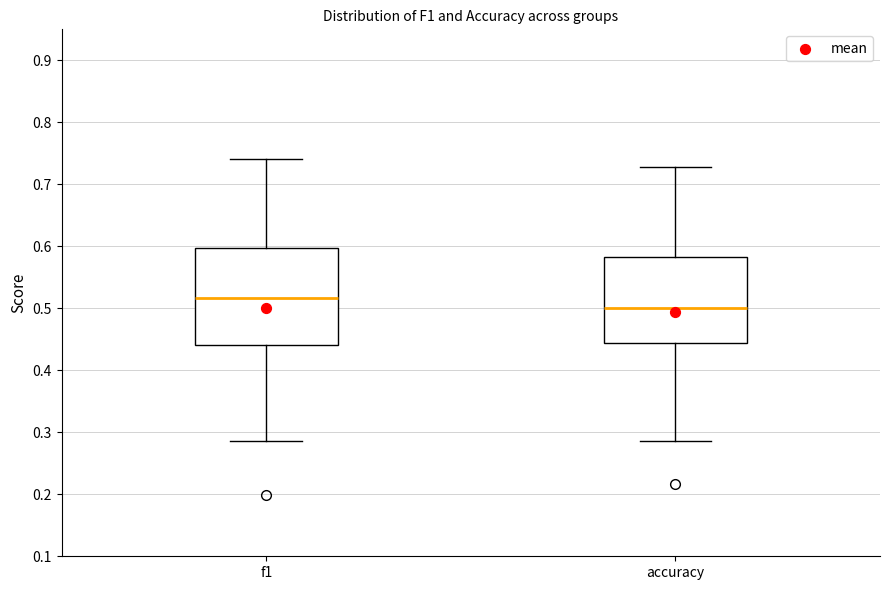

Which box is the tallest, from its lower edge to its upper edge?

f1